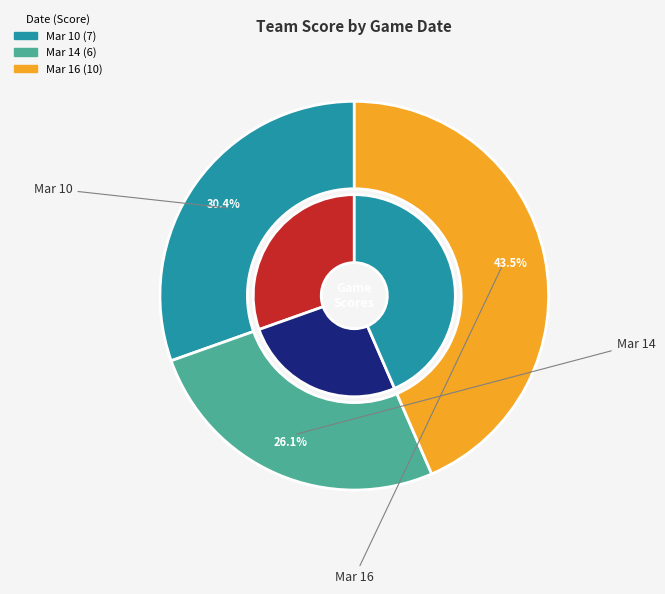

To the nearest percent, what is the combined percentage of Mar 16 and Mar 10?

74%